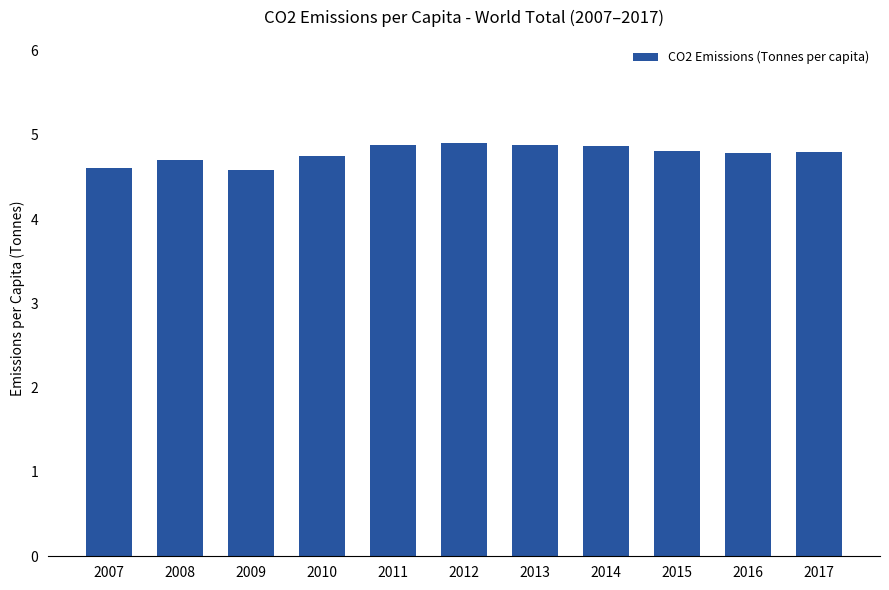

What is the smallest value displayed?

4.6